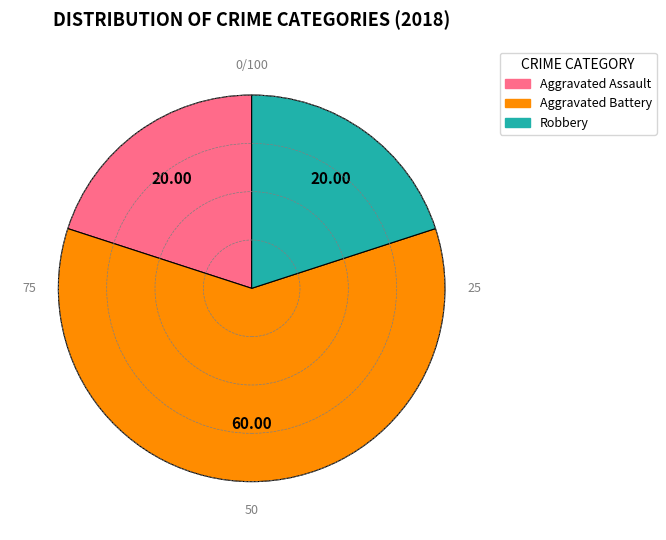

Is there a majority slice in this chart?

Yes